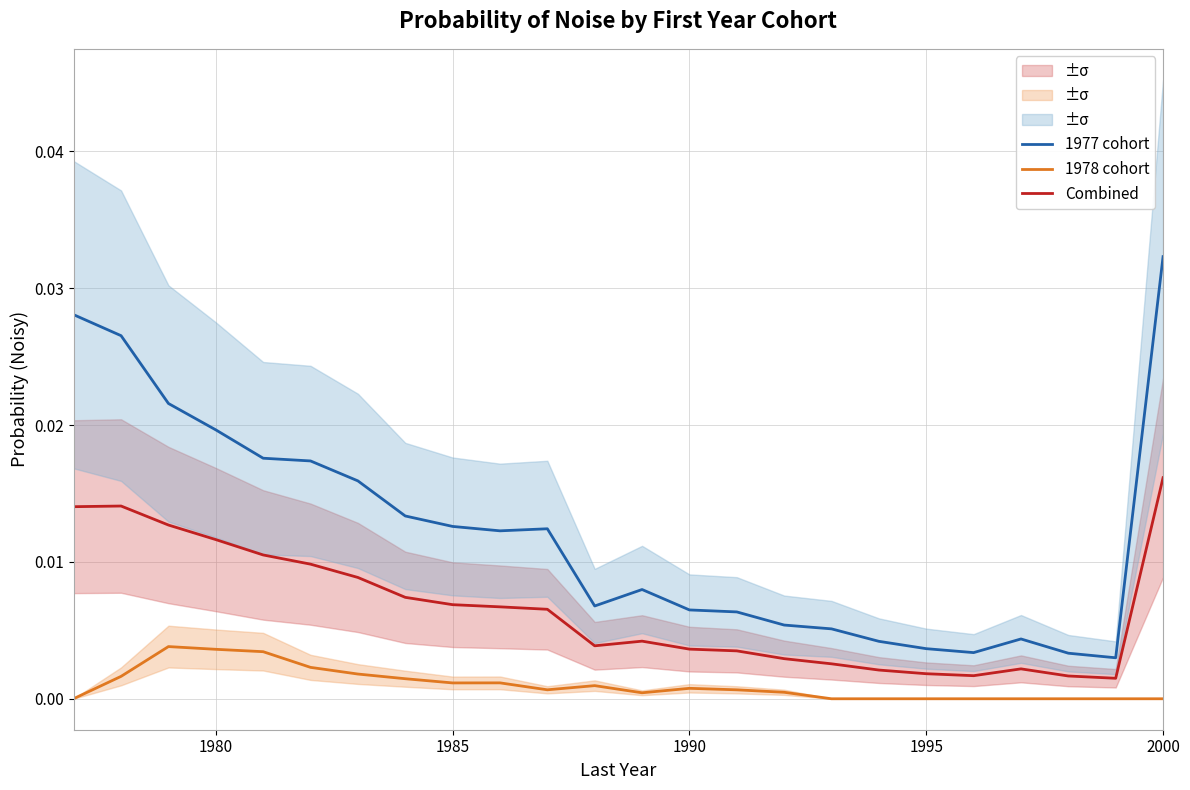

Is this an area chart (filled region under the line)?

No